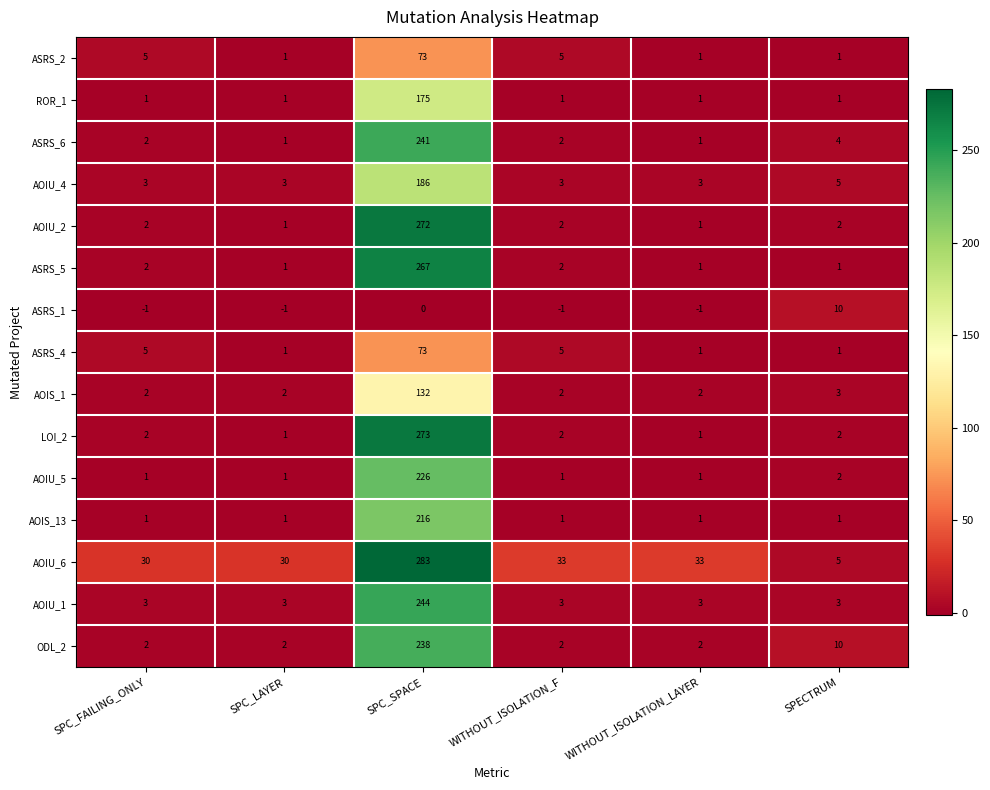

Which label corresponds to the largest value in the chart?

SPC_SPACE